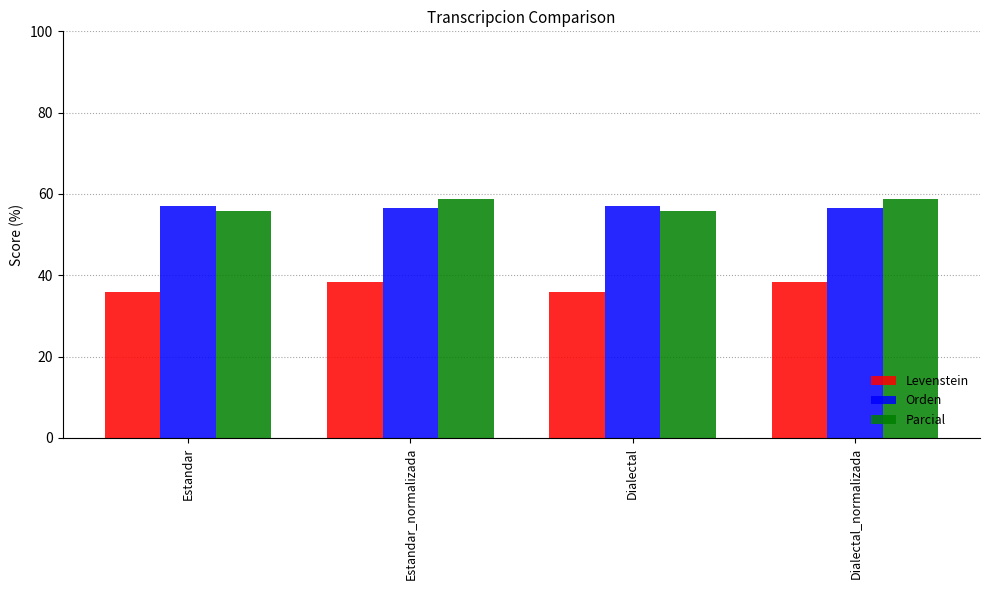

Reading left to right, list all the values displayed in this chart.

Levenstein: Estandar=35.9	Estandar_normalizada=38.2	Dialectal=35.9	Dialectal_normalizada=38.2
Orden: Estandar=57.1	Estandar_normalizada=56.6	Dialectal=57.1	Dialectal_normalizada=56.6
Parcial: Estandar=55.9	Estandar_normalizada=58.8	Dialectal=55.9	Dialectal_normalizada=58.8